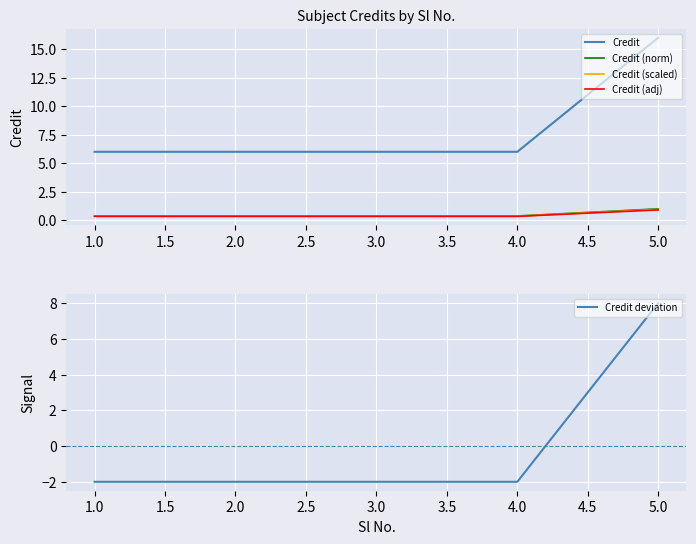

The Credit deviation series shows -1 at 1.0. True or false?

False